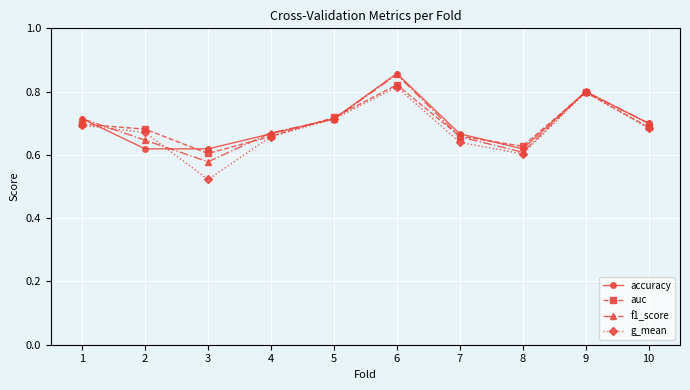

Count the g_mean values in the range 0 to 1.

10